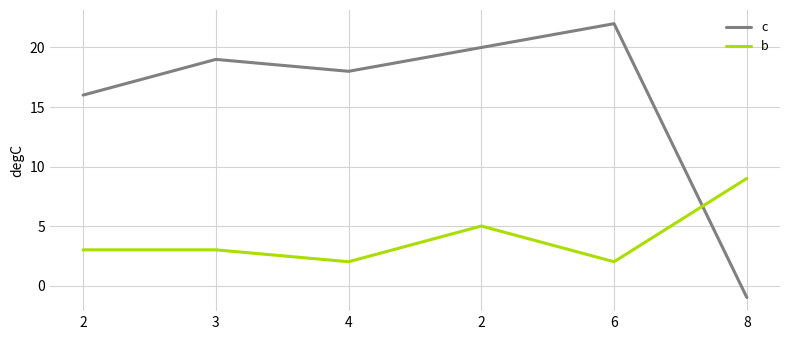

What are all the series names shown in the legend?

c, b